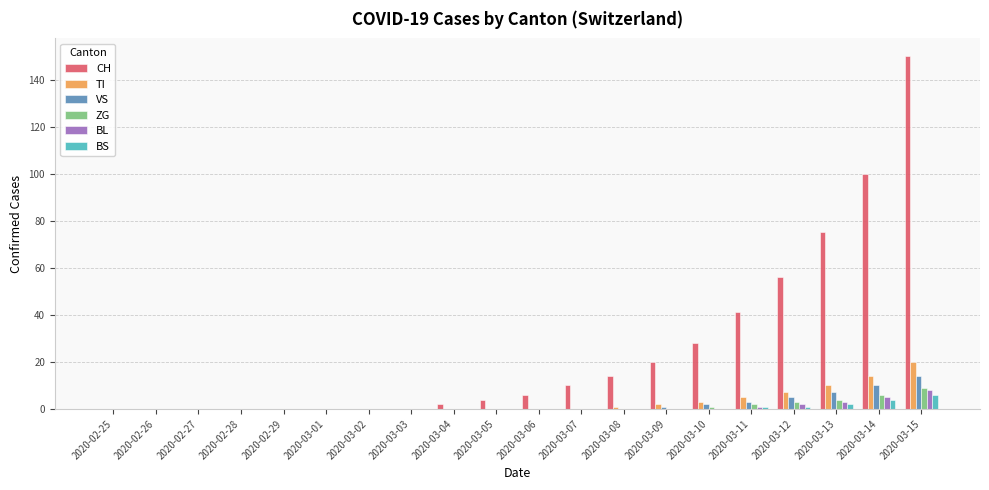

Where is CH nearest to the value 75?

2020-03-13